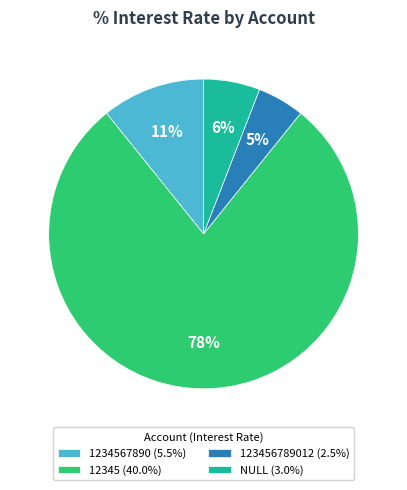

Approximately how many times larger is the value at NULL (3.0%) compared to 1234567890 (5.5%)?

0.5